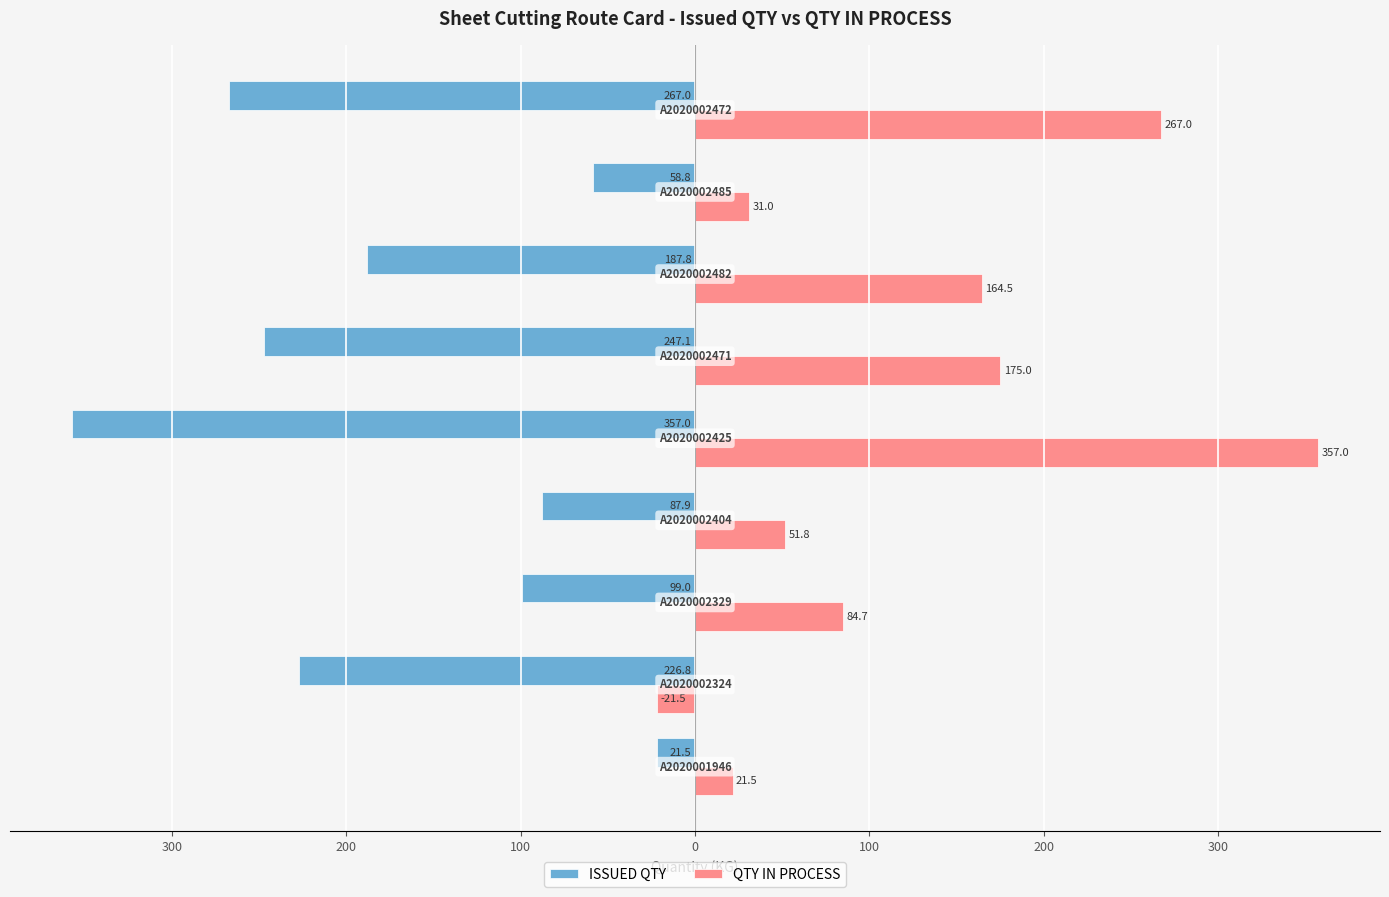

Reading left to right, transcribe all the data shown in this chart.

ISSUED QTY: -21.5	-226.8	-99.0	-87.9	-357.0	-247.1	-187.8	-58.8	-267.0
QTY IN PROCESS: 21.5	-21.5	84.7	51.8	357.0	175.0	164.5	31.0	267.0